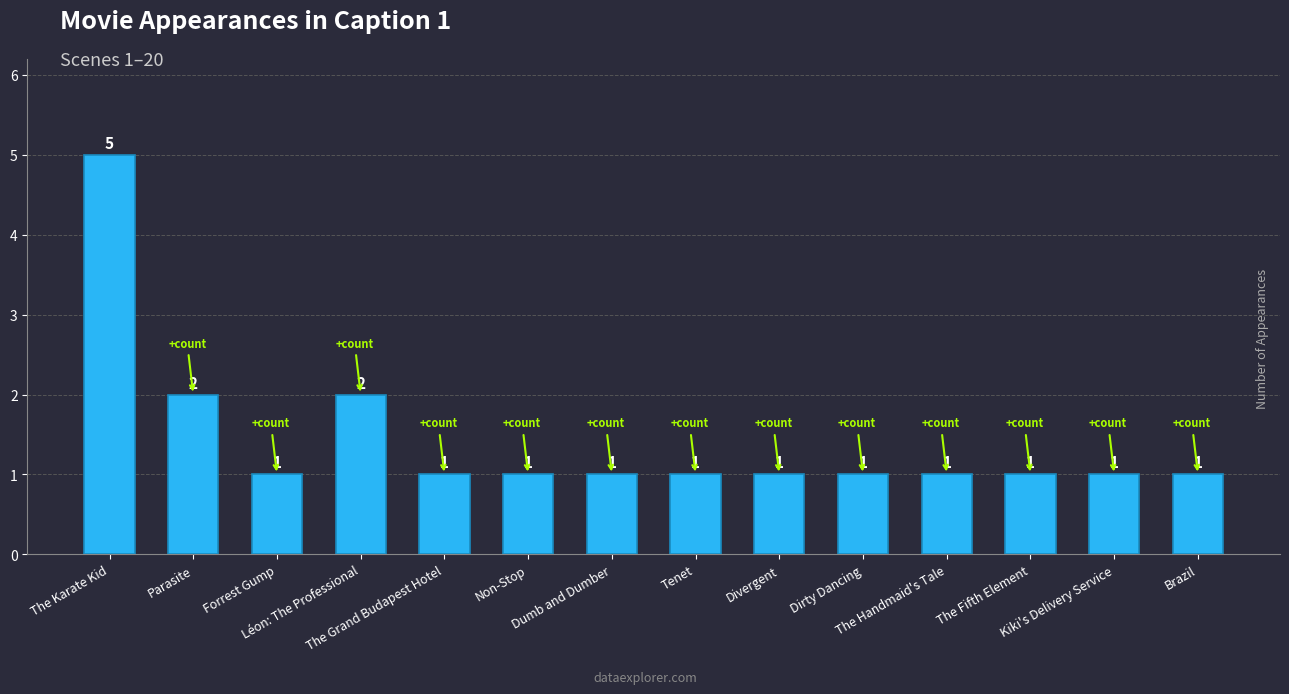

How many values are between 1 and 2?

13